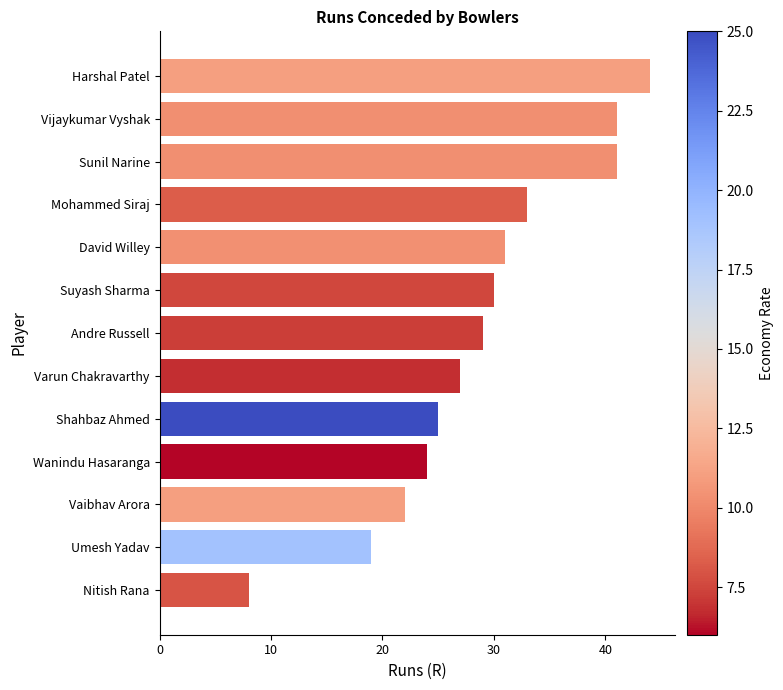

Which category has the highest value across all series?

Harshal Patel